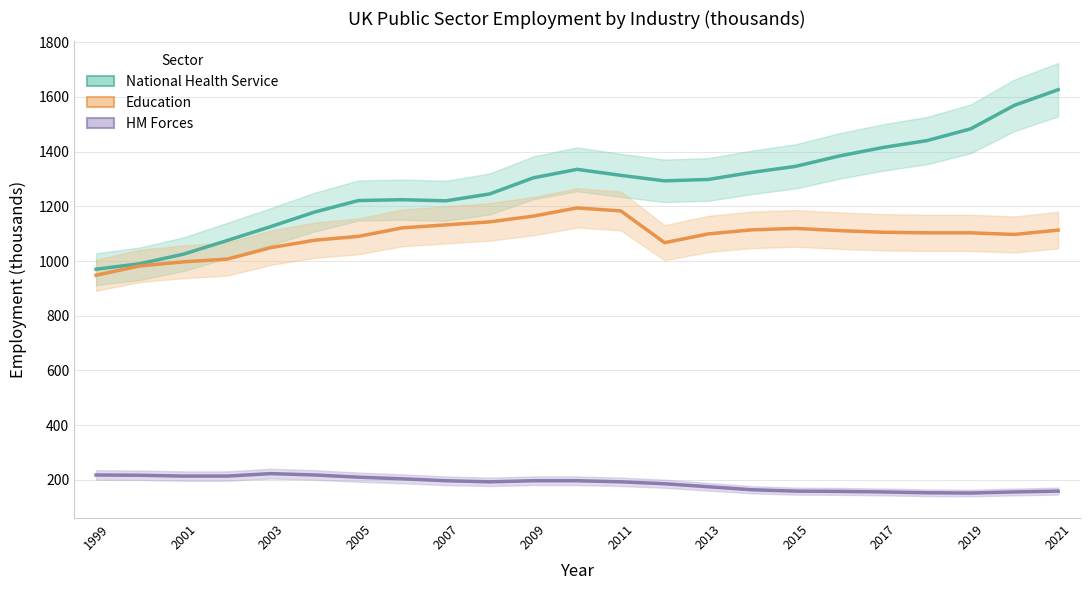

What is the maximum value shown in the chart?

1626